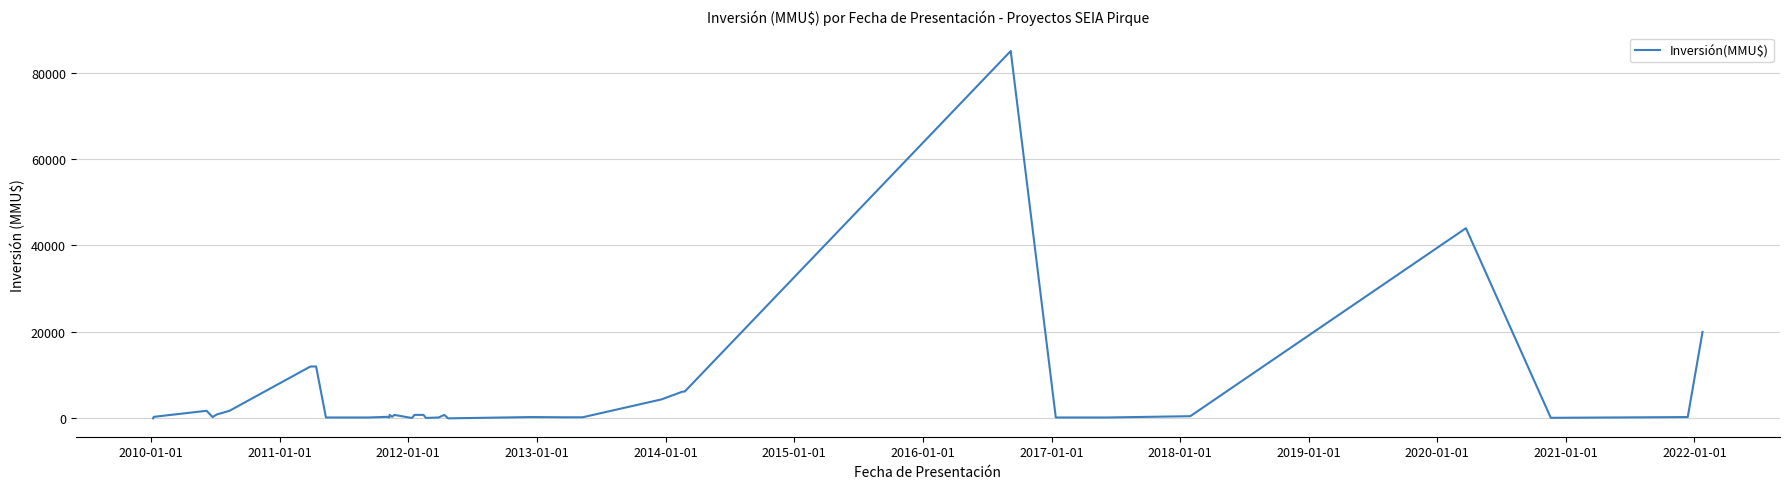

What is the difference between the maximum and minimum values?

85000